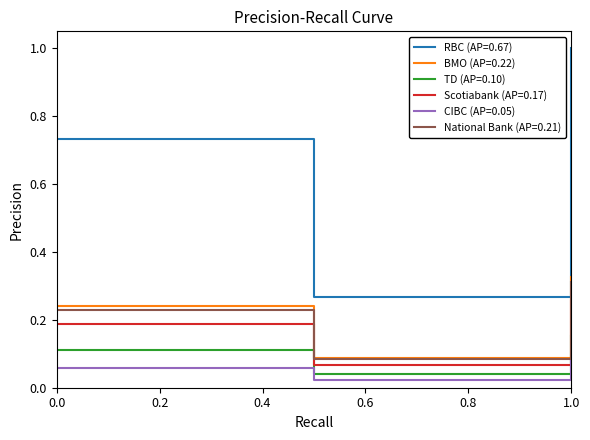

What is the greatest value displayed?

1.0